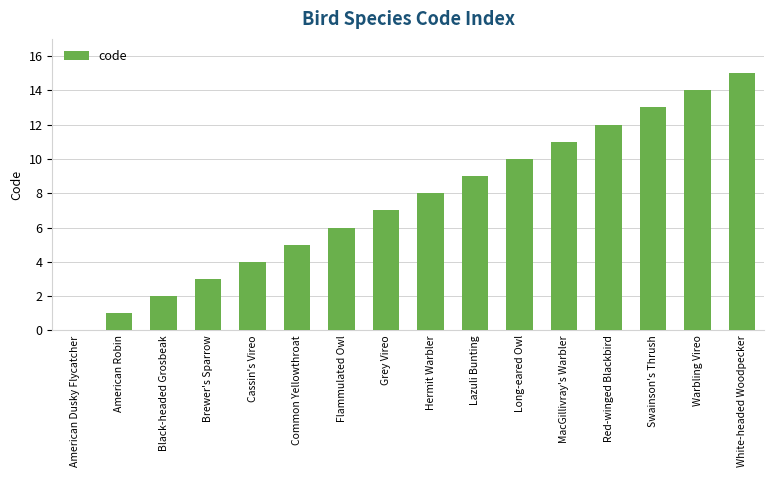

Between Cassin's Vireo and Black-headed Grosbeak, which is larger?

Cassin's Vireo